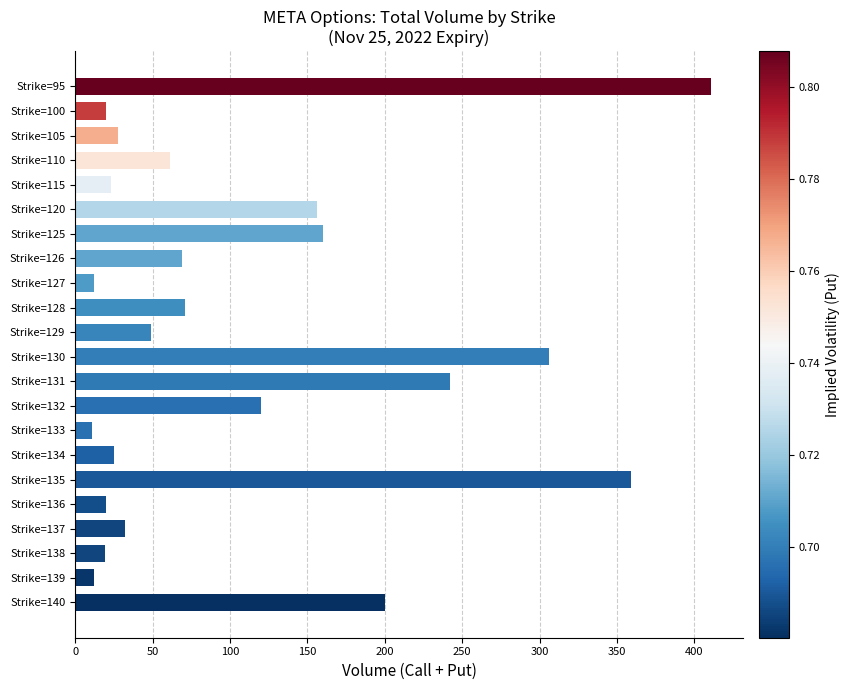

What is the value of the 5th bar from the top?

23